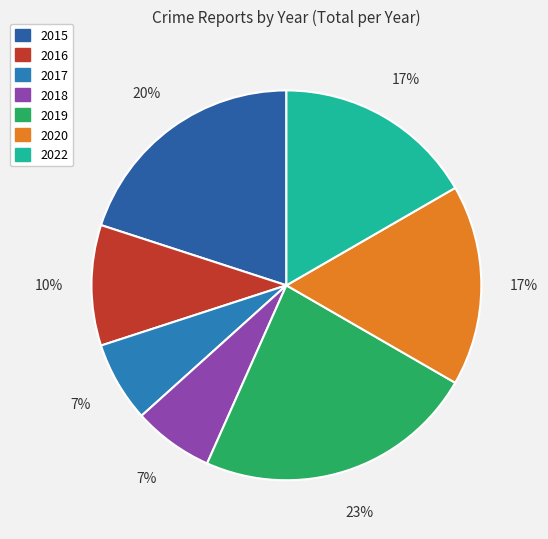

What is the largest slice in the pie chart?

2019